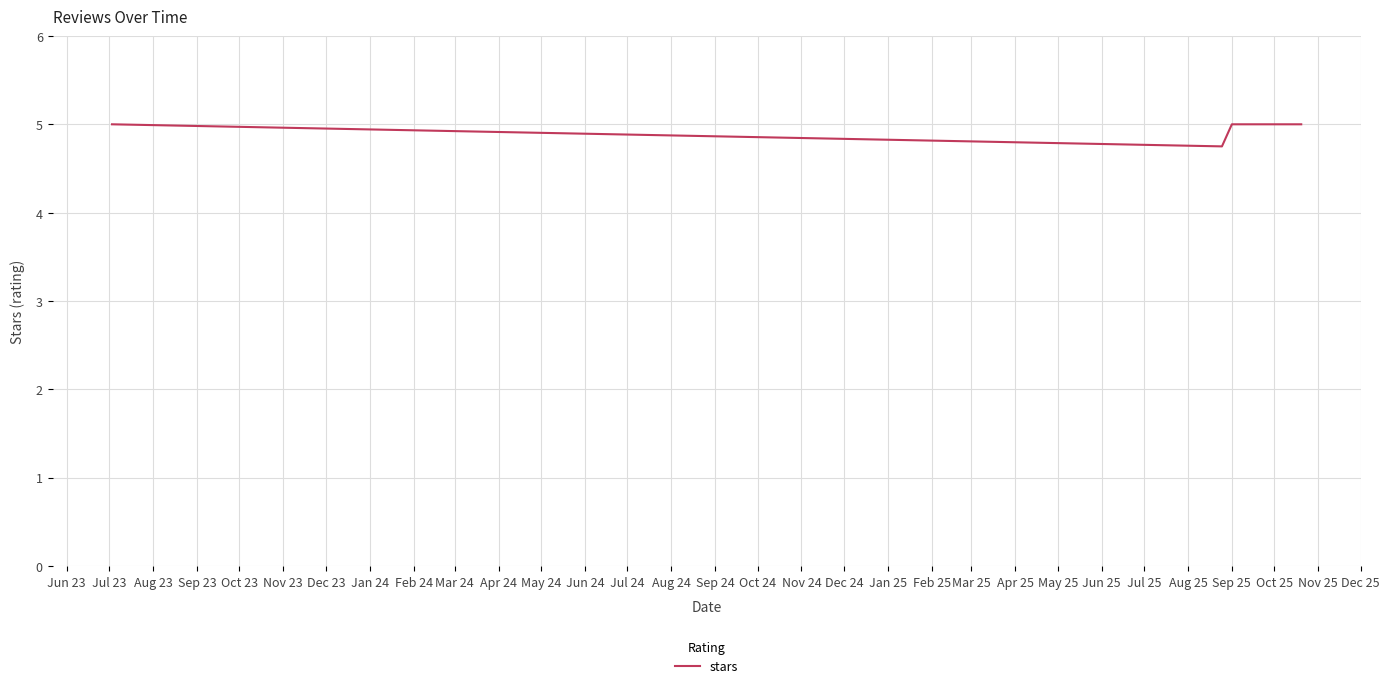

What is the greatest value displayed?

5.0